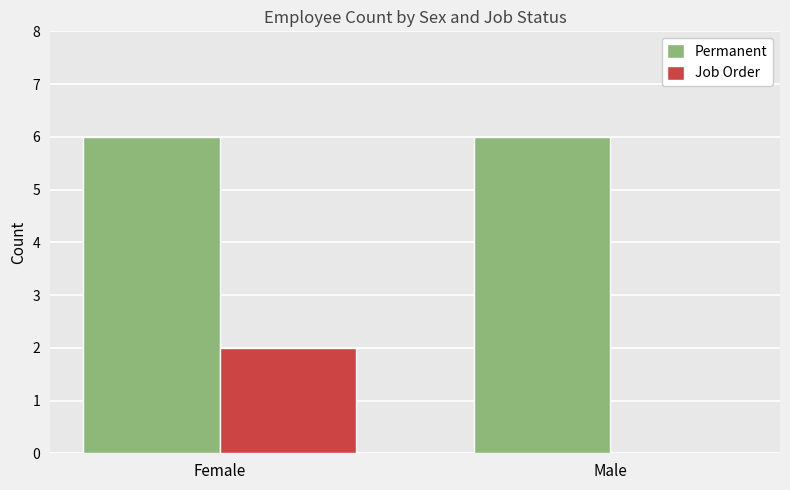

What is the average value of the Job Order series?

1